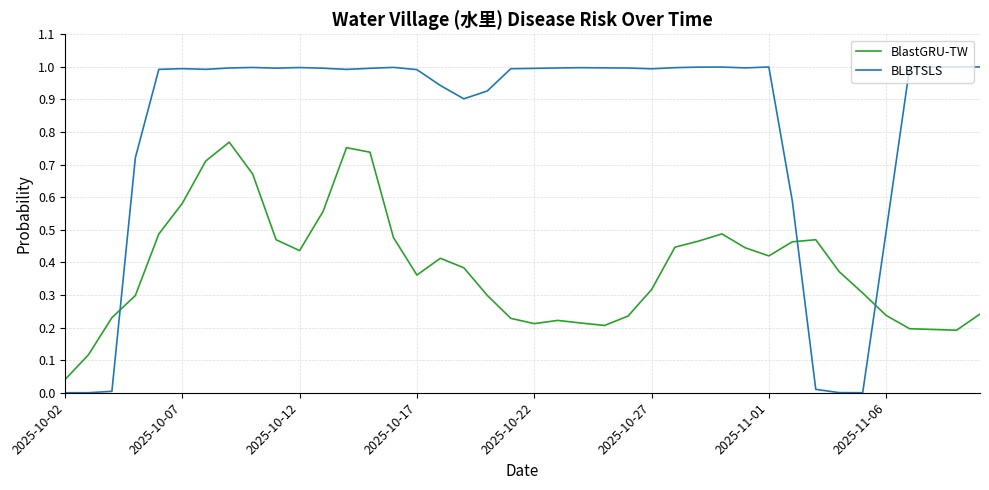

Which series has the largest total across all categories?

BLBTSLS